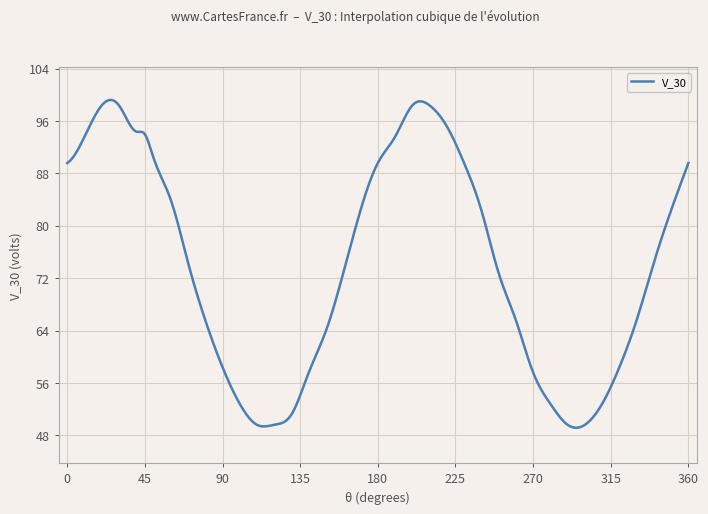

What is the greatest value displayed?

99.2